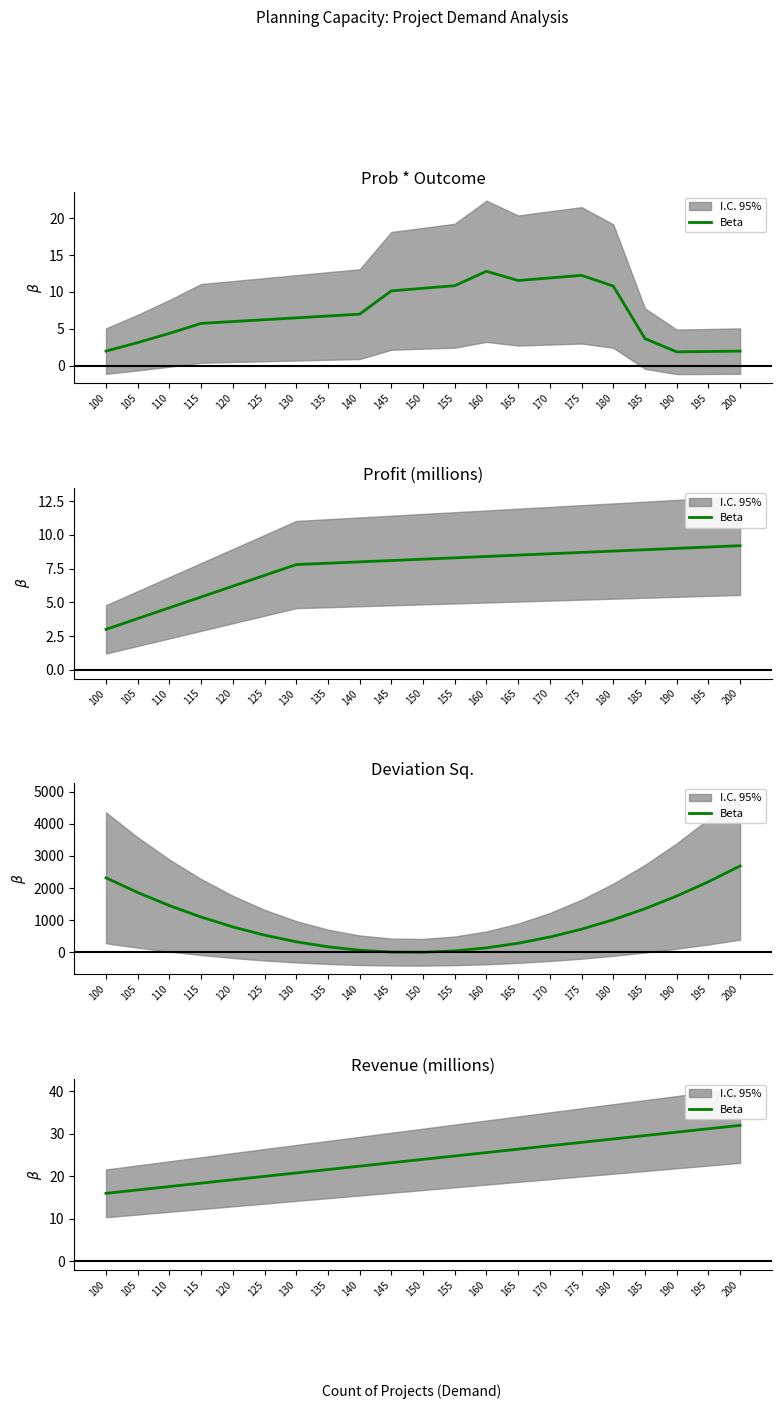

What is the change in value from 135 to 145?

+1.6